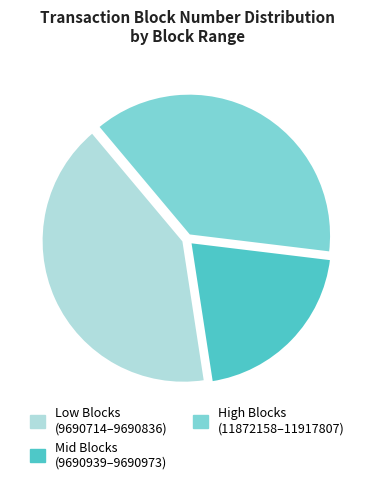

Does Low Blocks (9690714–9690836) represent more than half of the total?

No